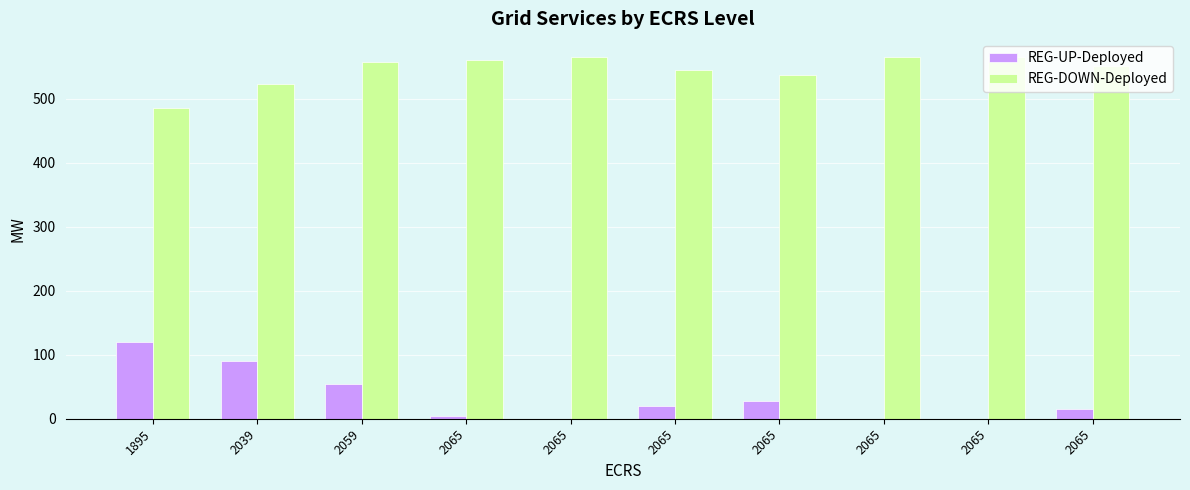

What is the average value of the REG-DOWN-Deployed series?

545.3